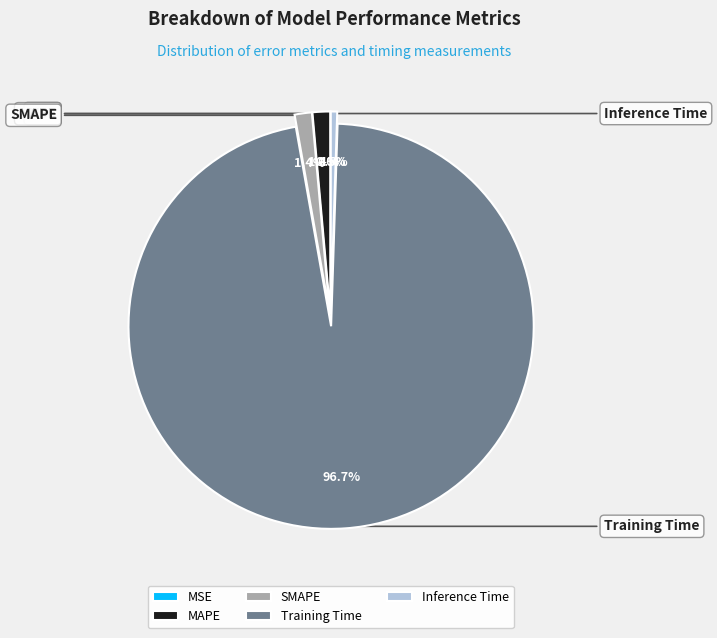

Is Inference Time the majority of the pie?

No